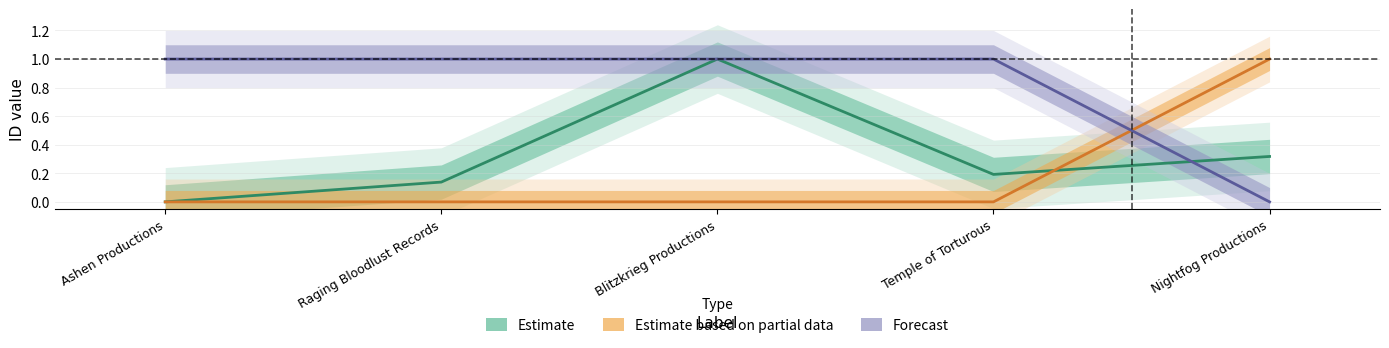

What is the value of the Estimate point at the 2nd from the left?

0.1